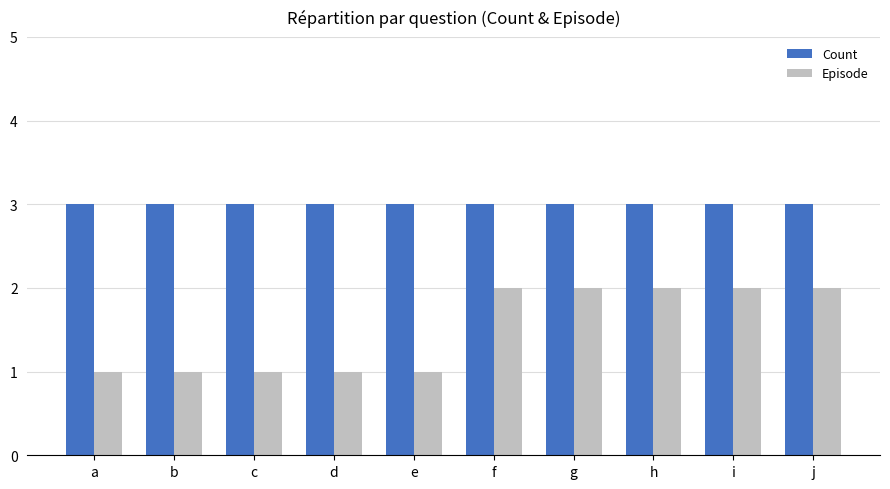

What is the value of the Count bar at the 8th from the left?

3